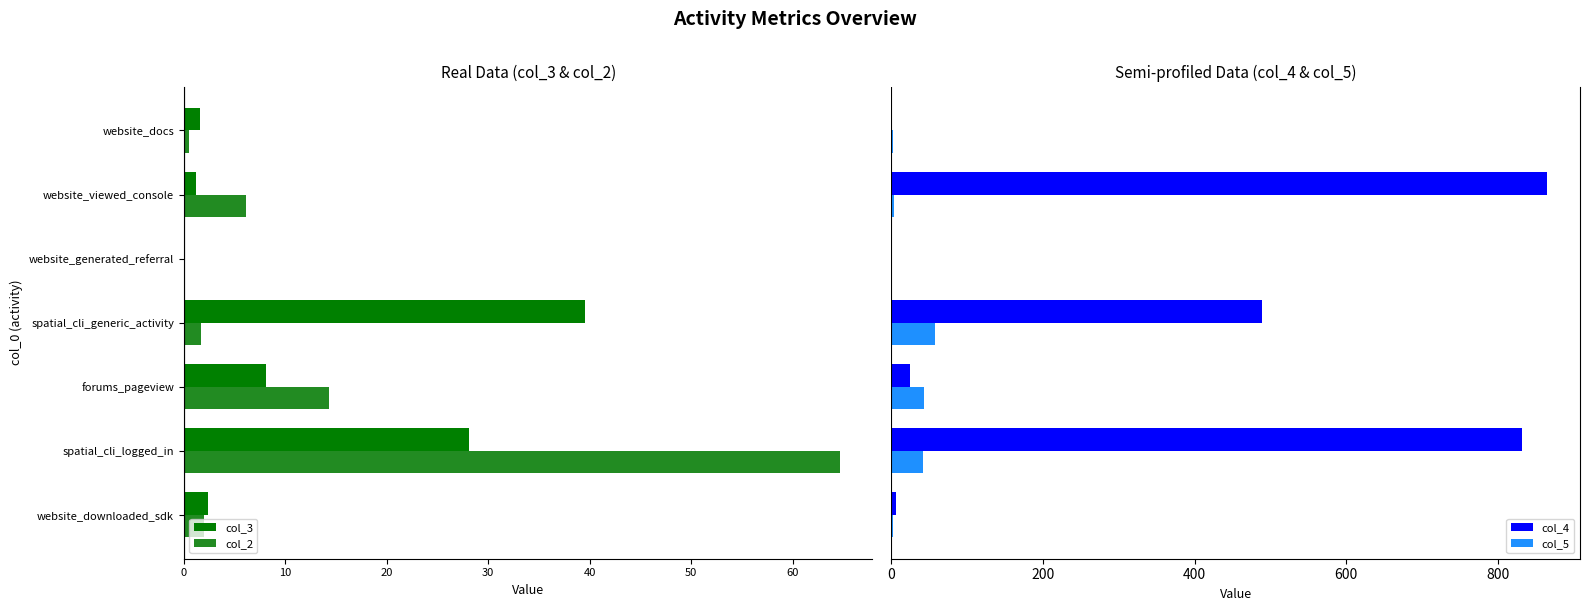

What is the sum of all col_4 values?

2216.6